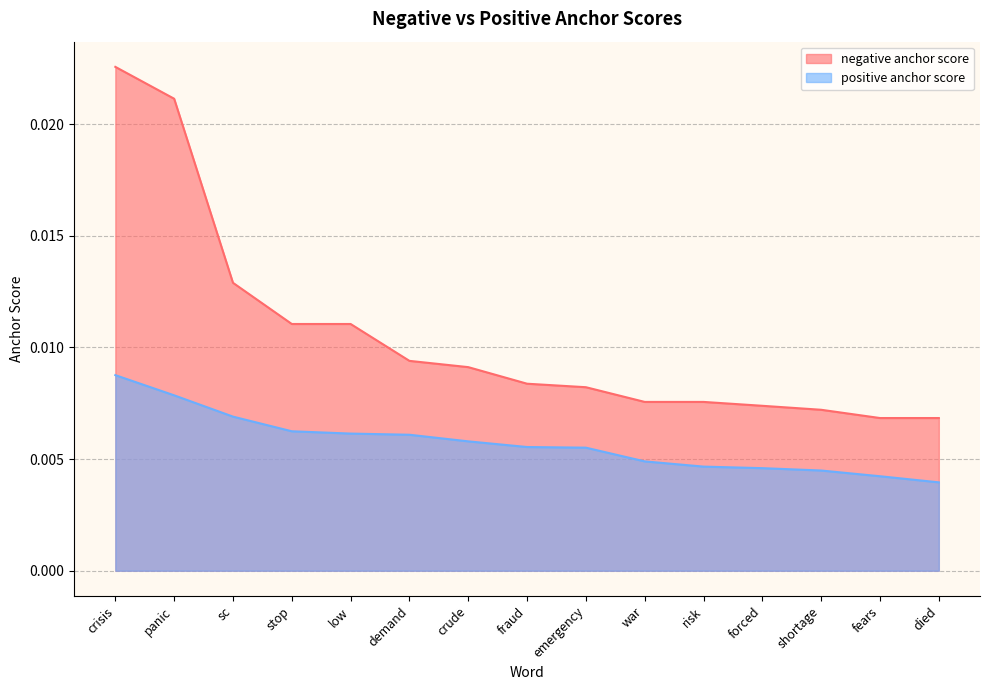

List the series in order of their peak value, lowest first.

positive anchor score, negative anchor score